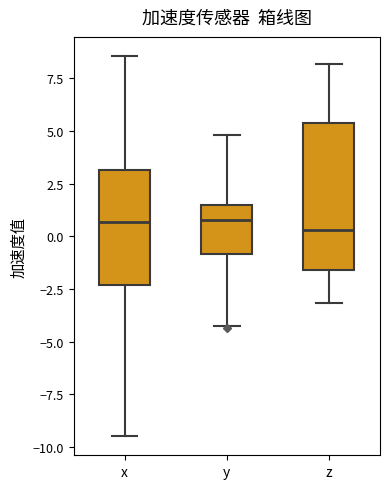

Which box is the tallest, from its lower edge to its upper edge?

z